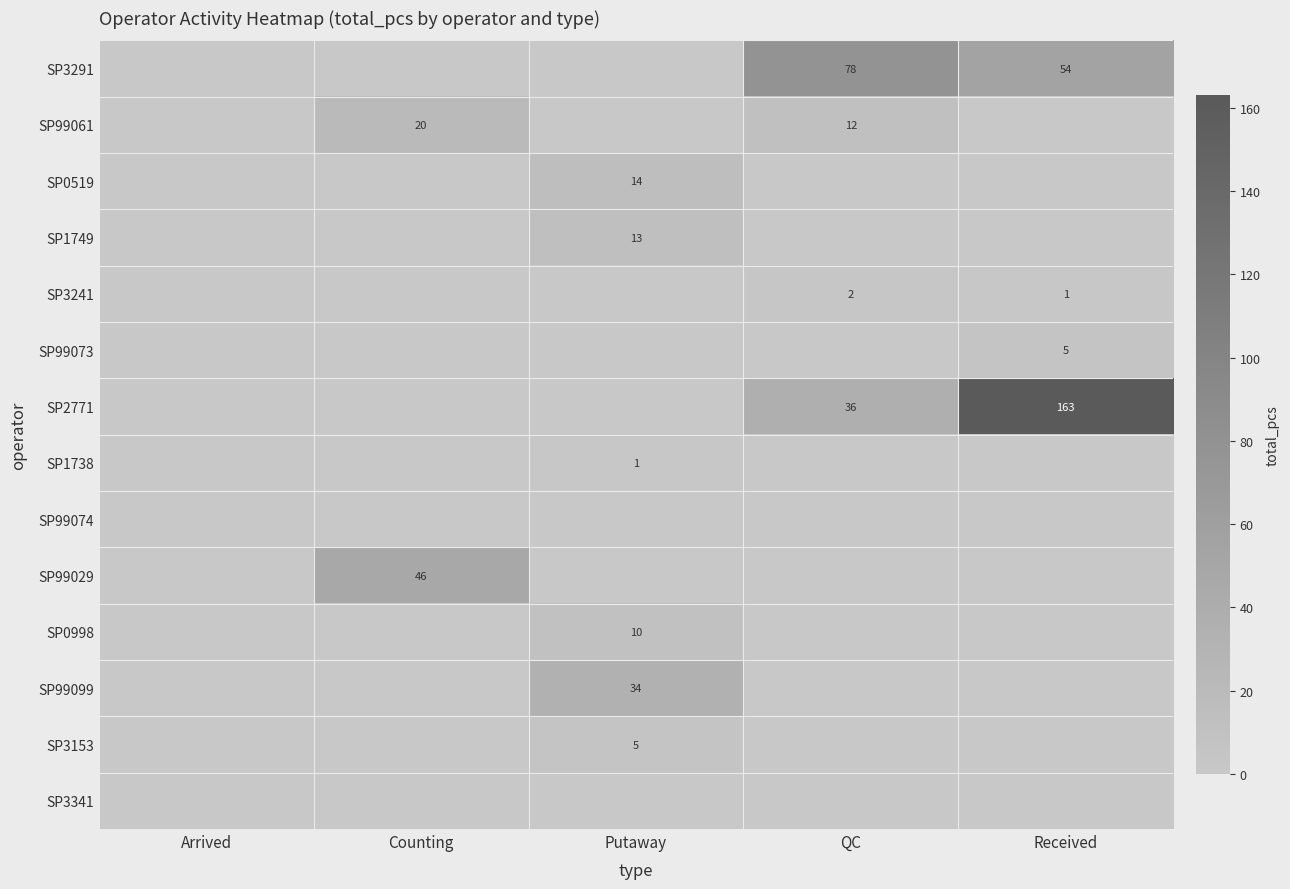

Between QC and Counting, which is larger?

QC